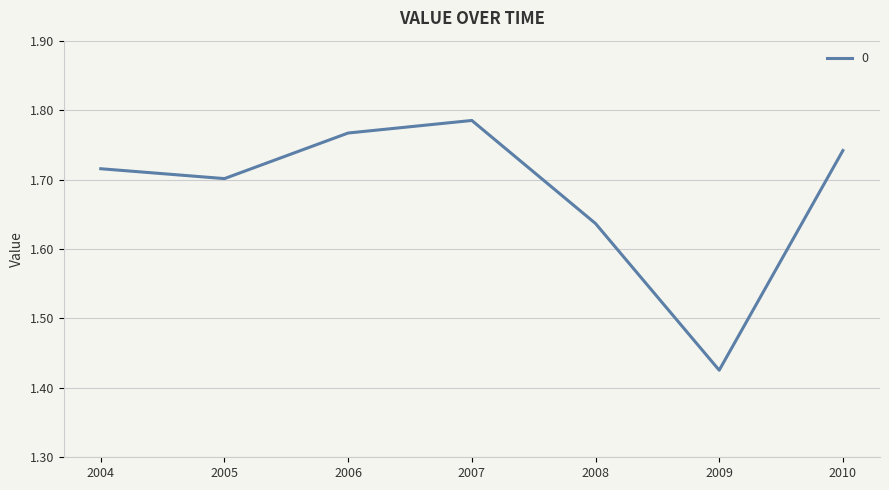

List the labels in order of value, largest first.

2007, 2006, 2010, 2004, 2005, 2008, 2009